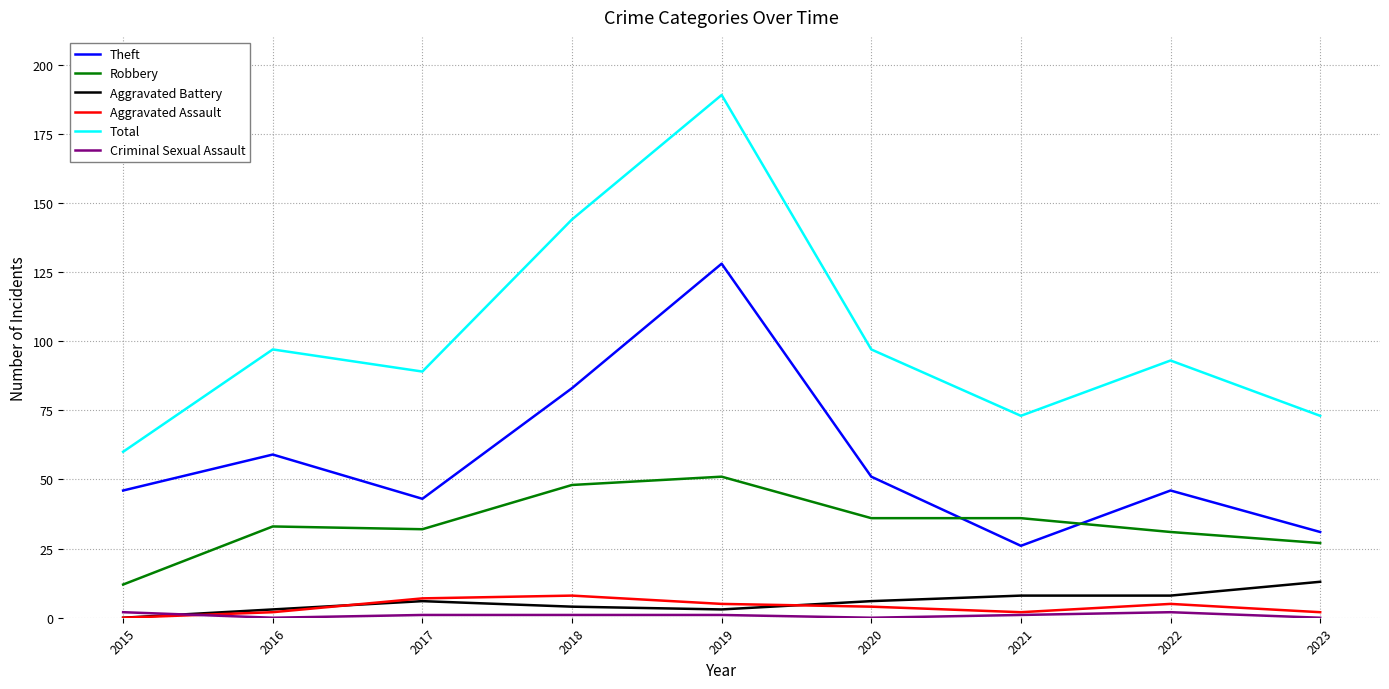

Where is the first local maximum for Total?

2016